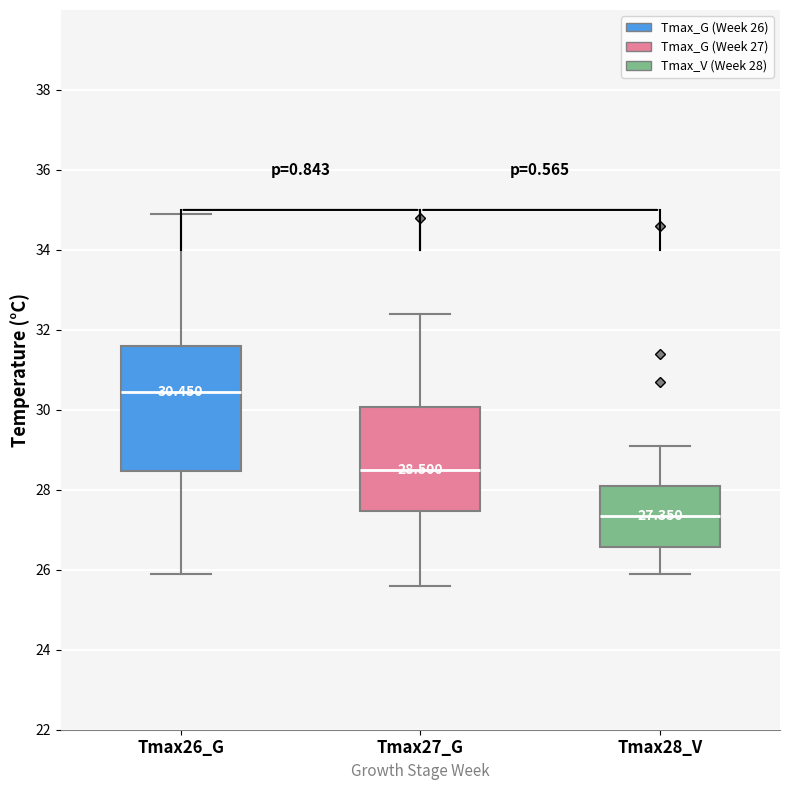

Comparing the boxes themselves (not the whiskers), which one is the tallest?

Tmax26_G